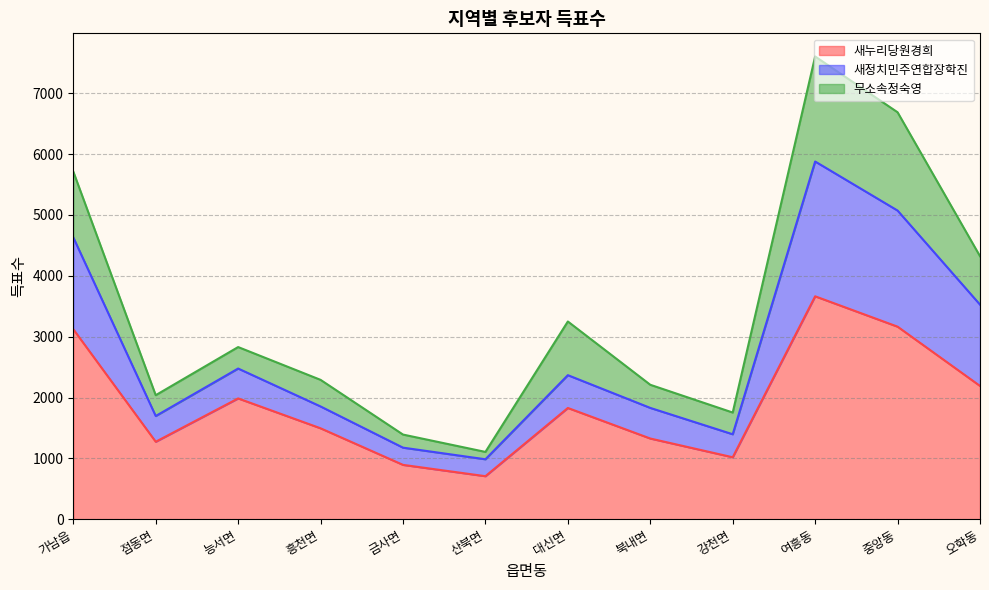

At which category does 새정치민주연합장학진 reach its first local valley?

점동면